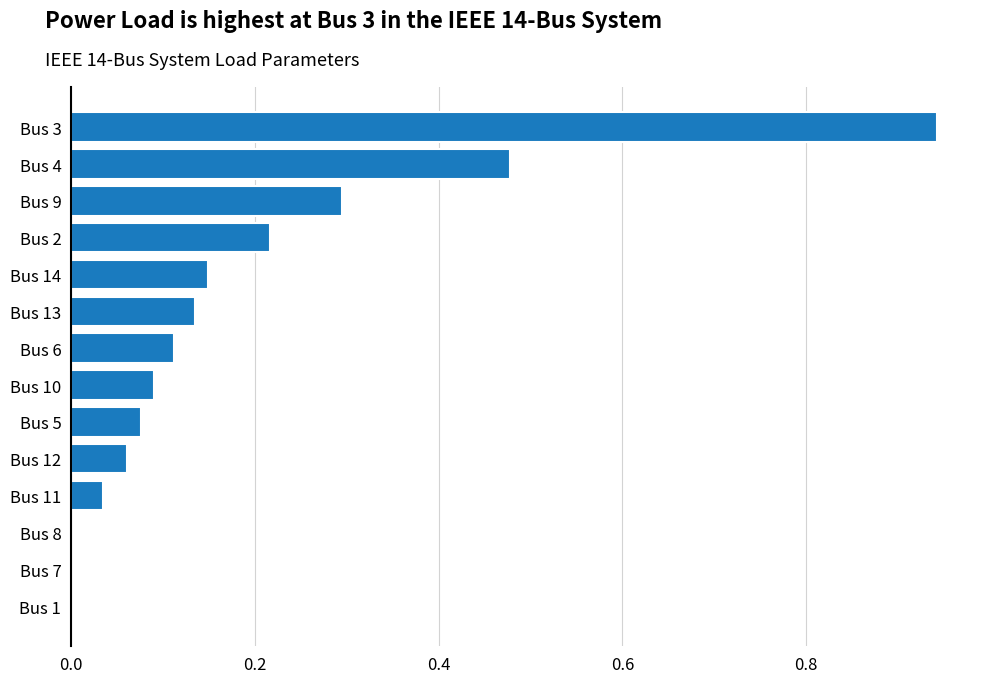

Which category has the highest value across all series?

Bus 3